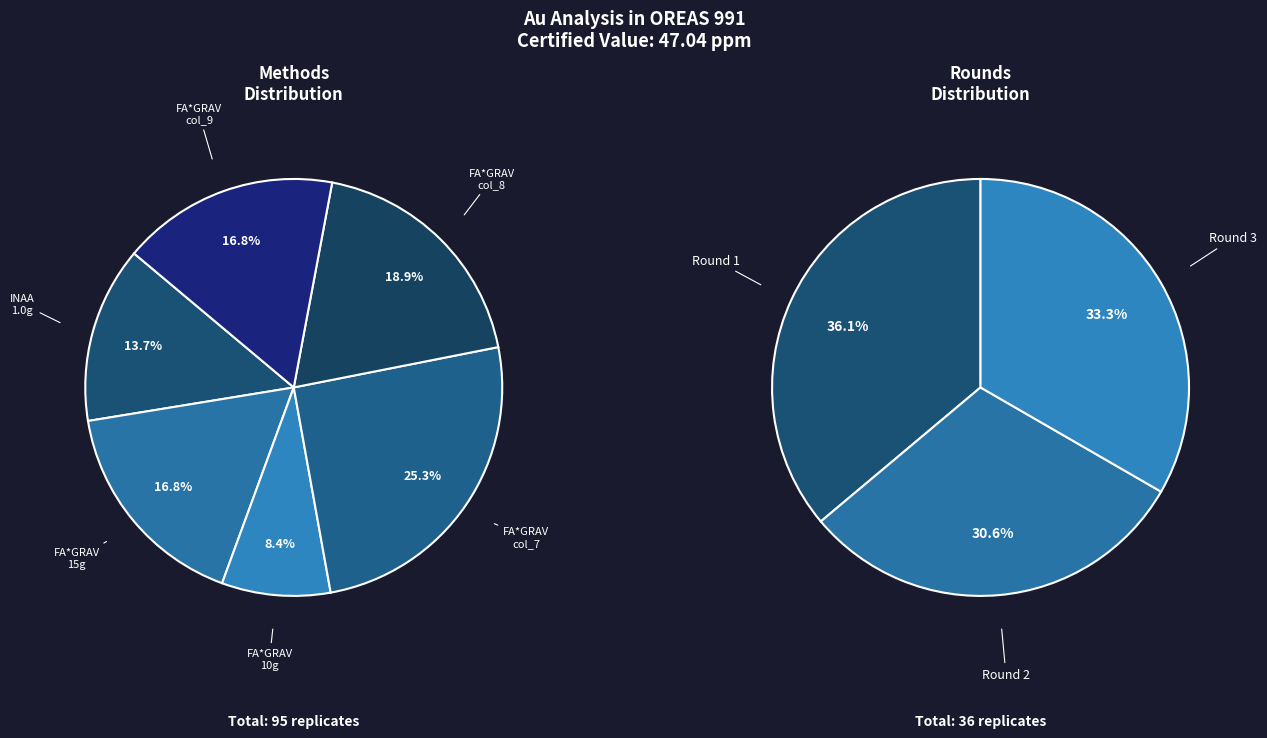

Which category has the smallest portion of the pie?

FA*GRAV (10g)